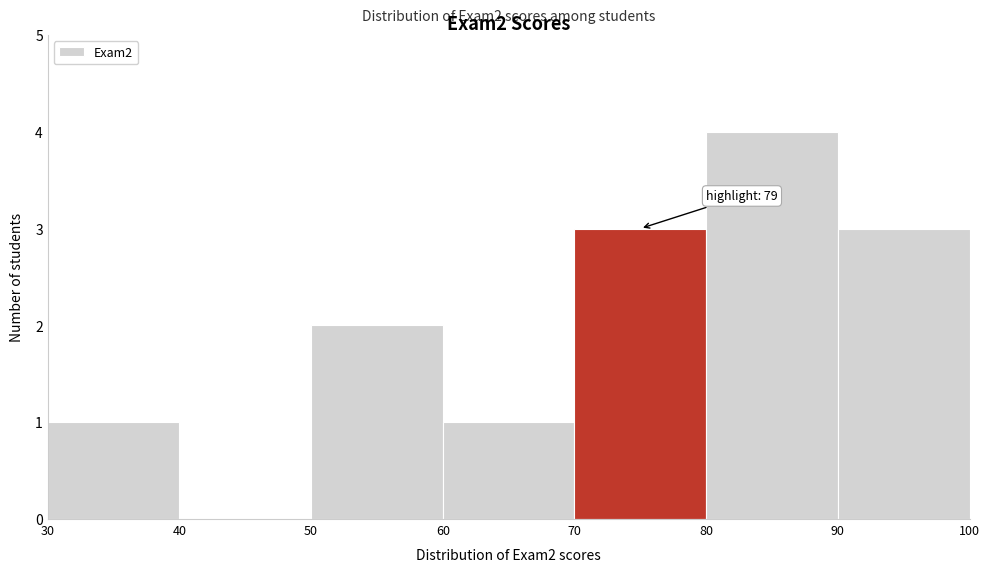

Which range on the x-axis has the tallest bar?

80 to 90